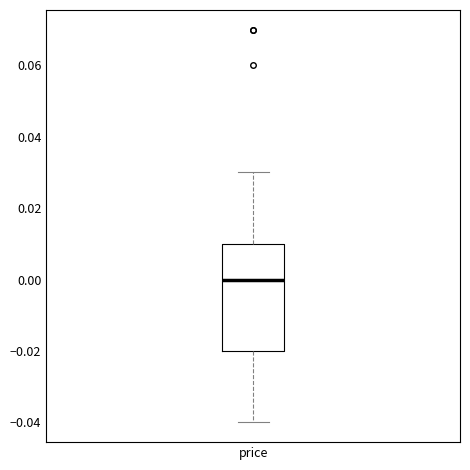

Transcribe this box plot: give where the median line is, the range the box spans, and where the two whiskers end, as read against the y-axis. The values are not printed on the chart, so give them approximately, as read against the axis.

median 0.00, box -0.02 to 0.01, whiskers -0.04 to 0.03